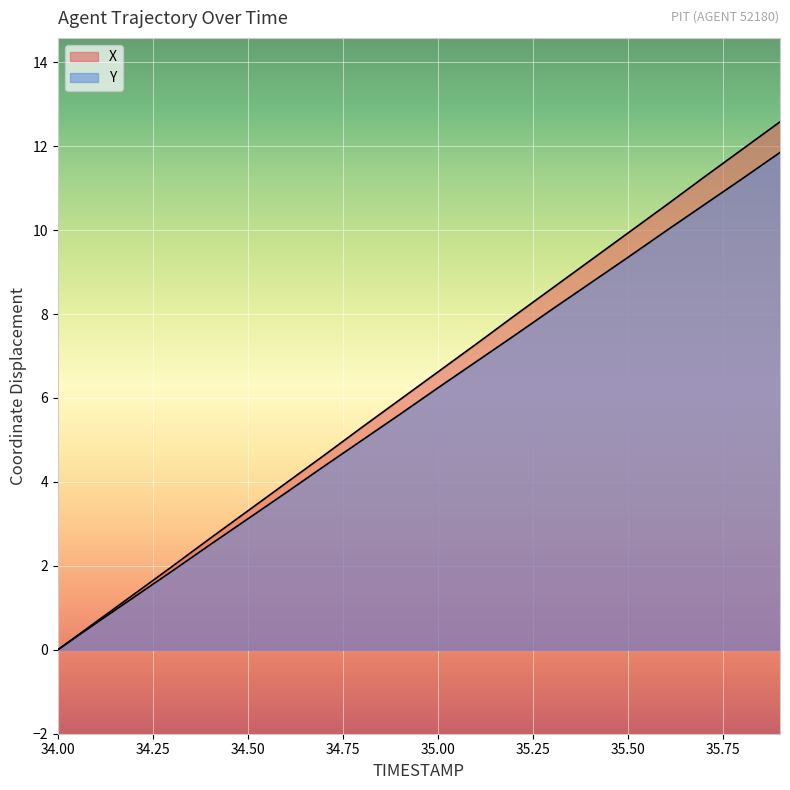

Reading left to right, transcribe all the data shown in this chart.

X: 0.0	0.7	1.3	2.0	2.6	3.3	4.0	4.6	5.3	6.0	6.6	7.3	7.9	8.6	9.3	9.9	10.6	11.3	11.9	12.6
Y: 0.0	0.6	1.2	1.9	2.5	3.1	3.7	4.4	5.0	5.6	6.2	6.9	7.5	8.1	8.7	9.4	10.0	10.6	11.2	11.9